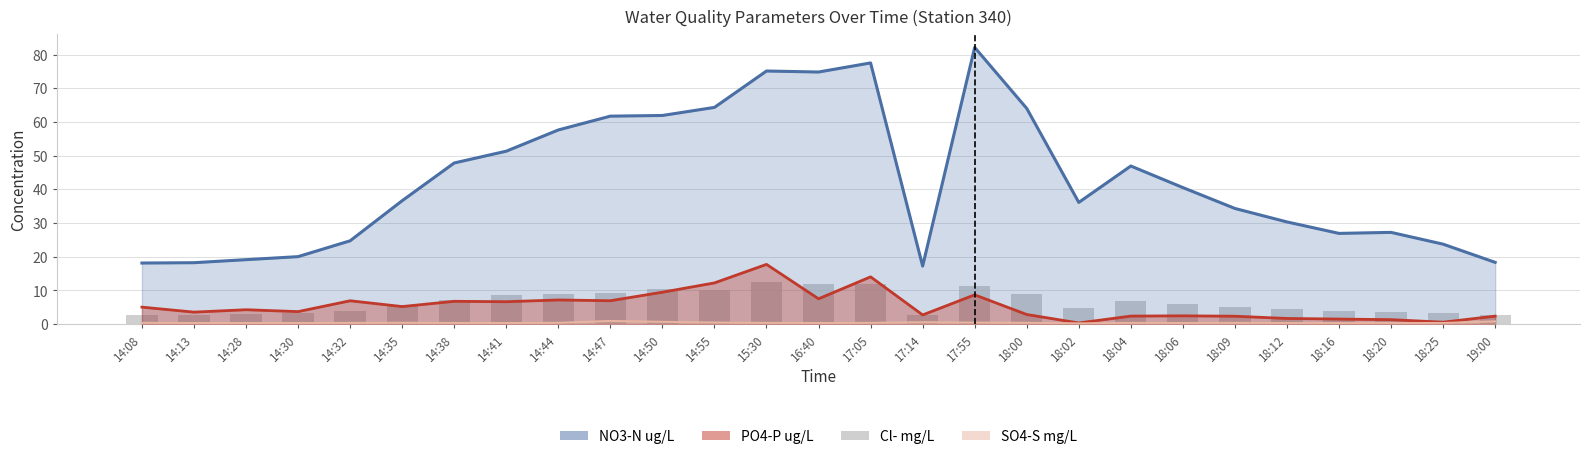

What is the greatest value displayed?

82.1